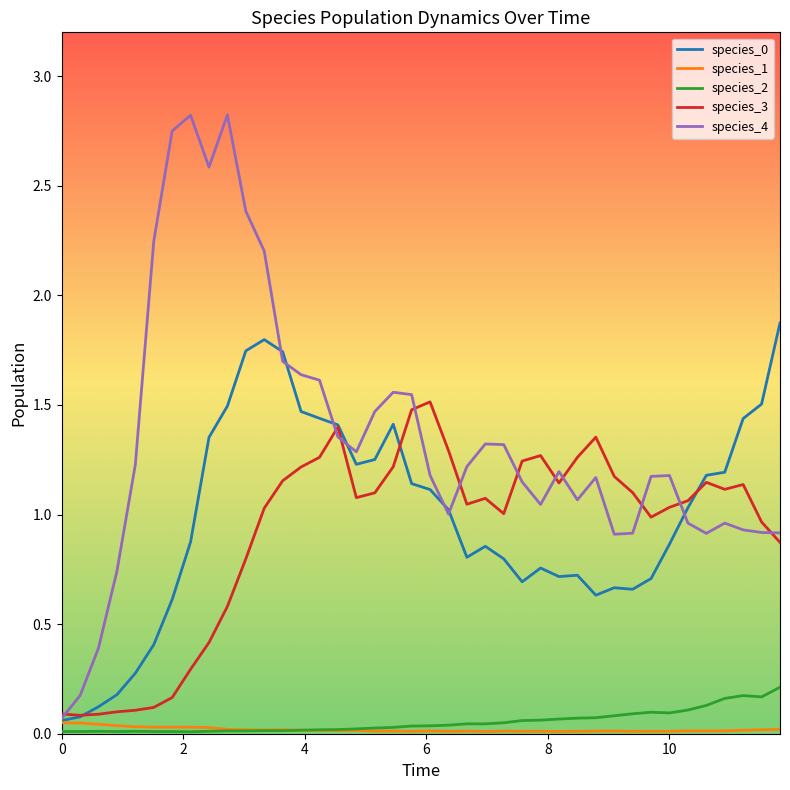

Which series has the largest range (max minus min)?

species_4